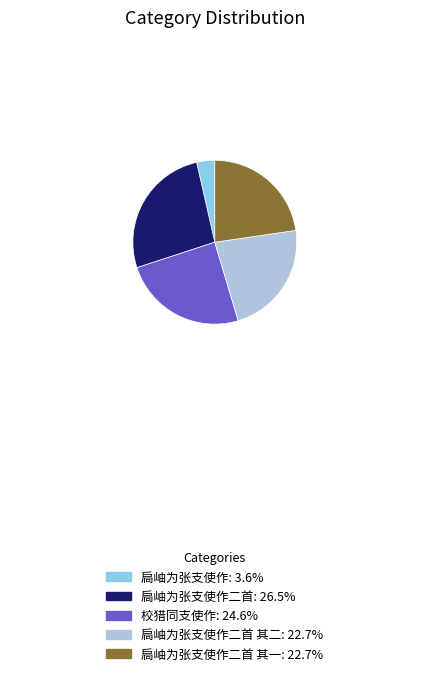

Is there any slice that represents more than half of the pie?

No